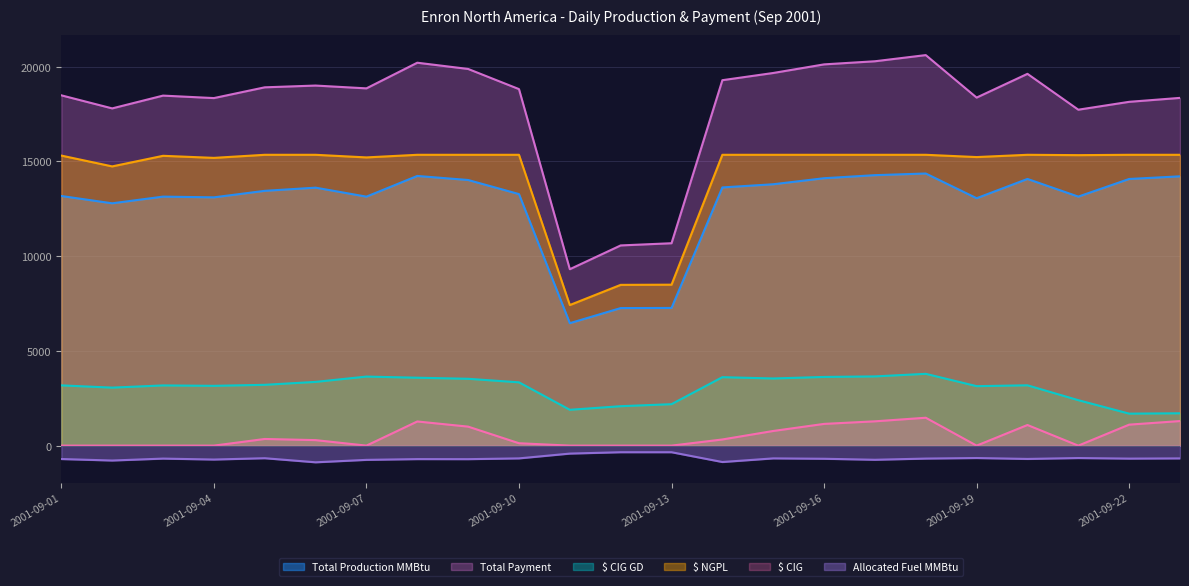

True or false: Total Payment and Allocated Fuel MMBtu intersect in this chart.

False